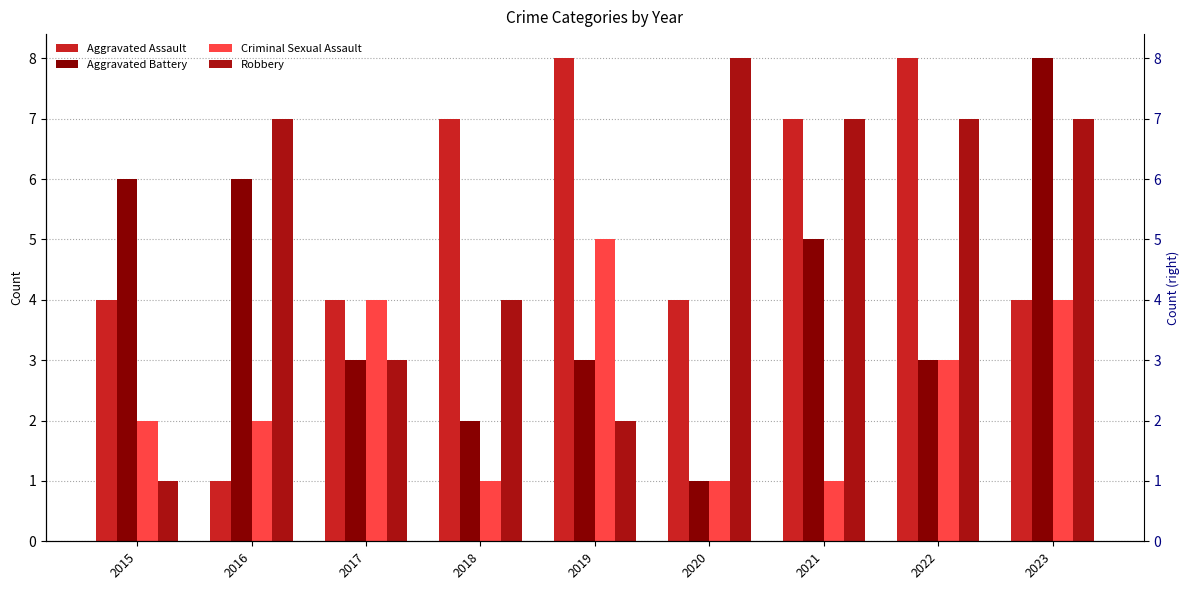

Rank the categories by Criminal Sexual Assault value from highest to lowest.

2019, 2017, 2023, 2022, 2015, 2016, 2018, 2020, 2021